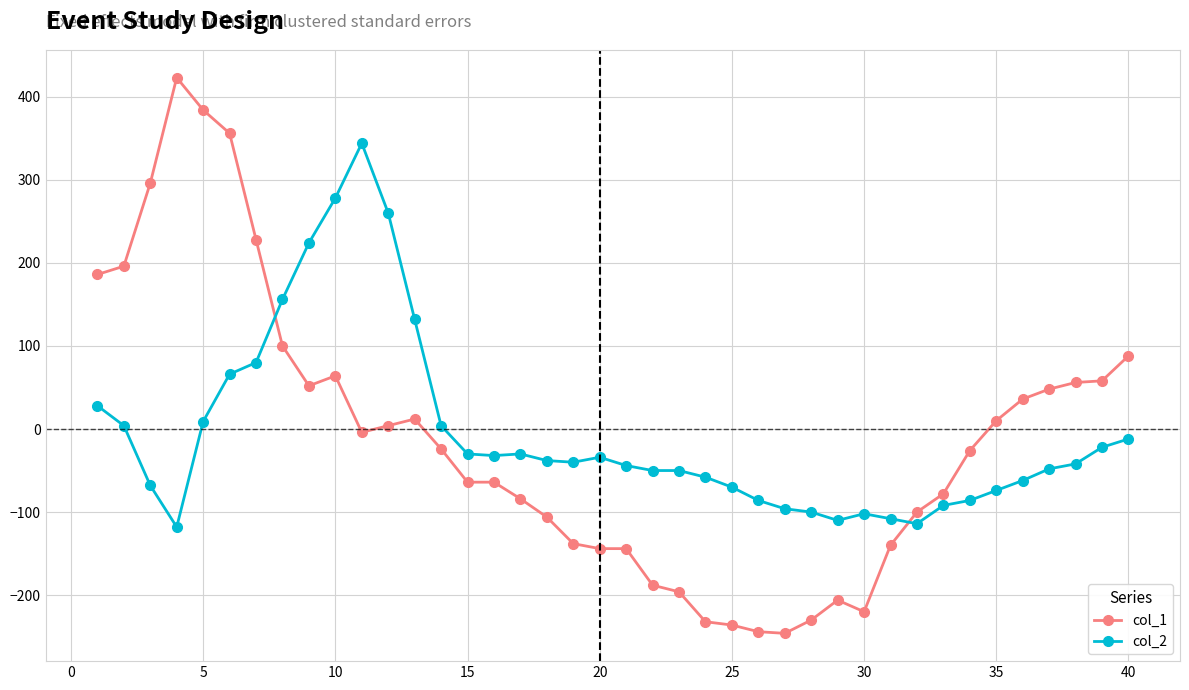

What is the maximum value shown in the chart?

423